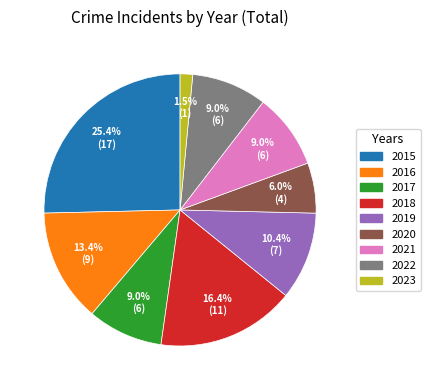

To the nearest percent, what is the combined percentage of 2016 and 2019?

24%